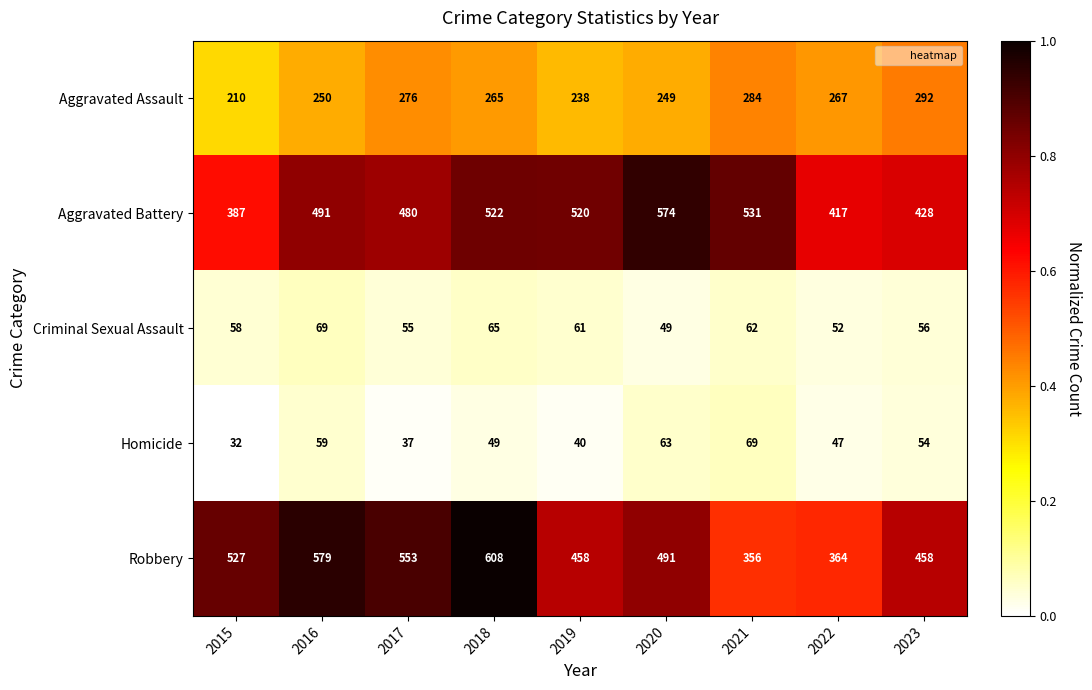

At which category does the chart reach its peak across all series?

2018